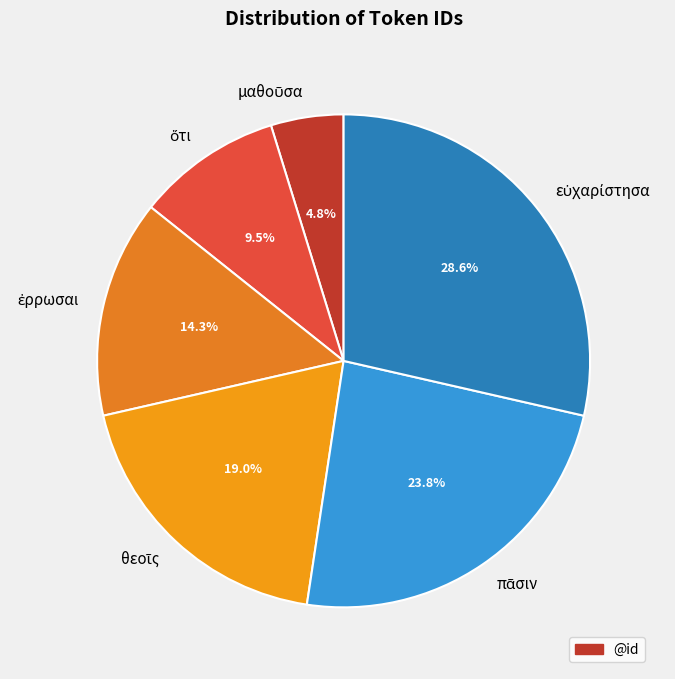

Is there a majority slice in this chart?

No